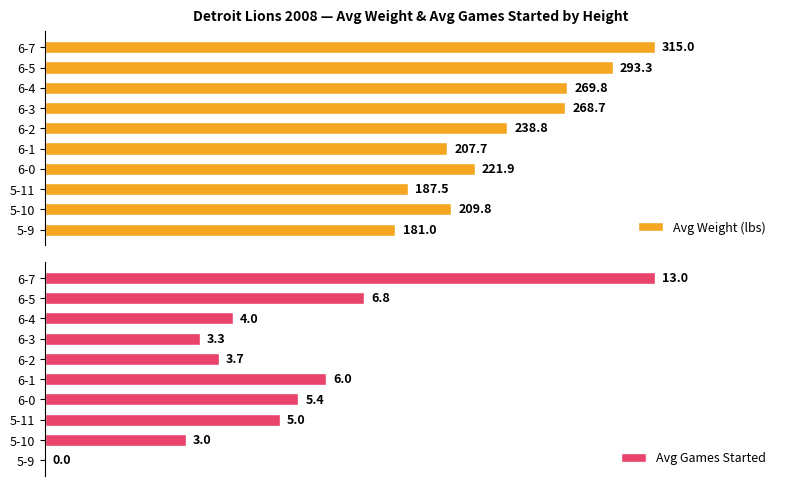

At which label does Avg Weight (lbs) reach its minimum?

5-9